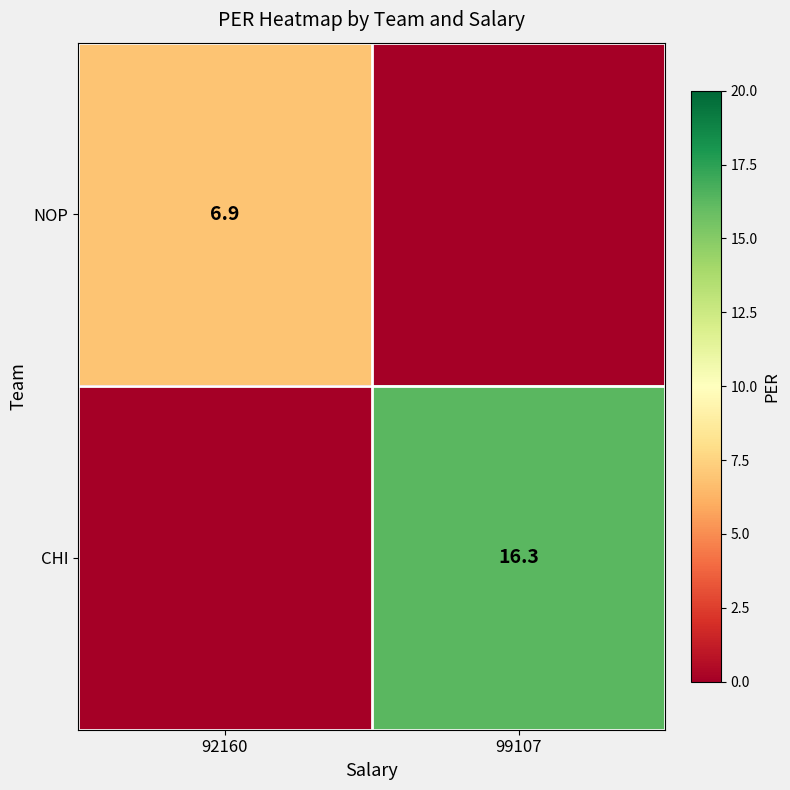

Is it true that NOP equals 6.9 at 92160?

True